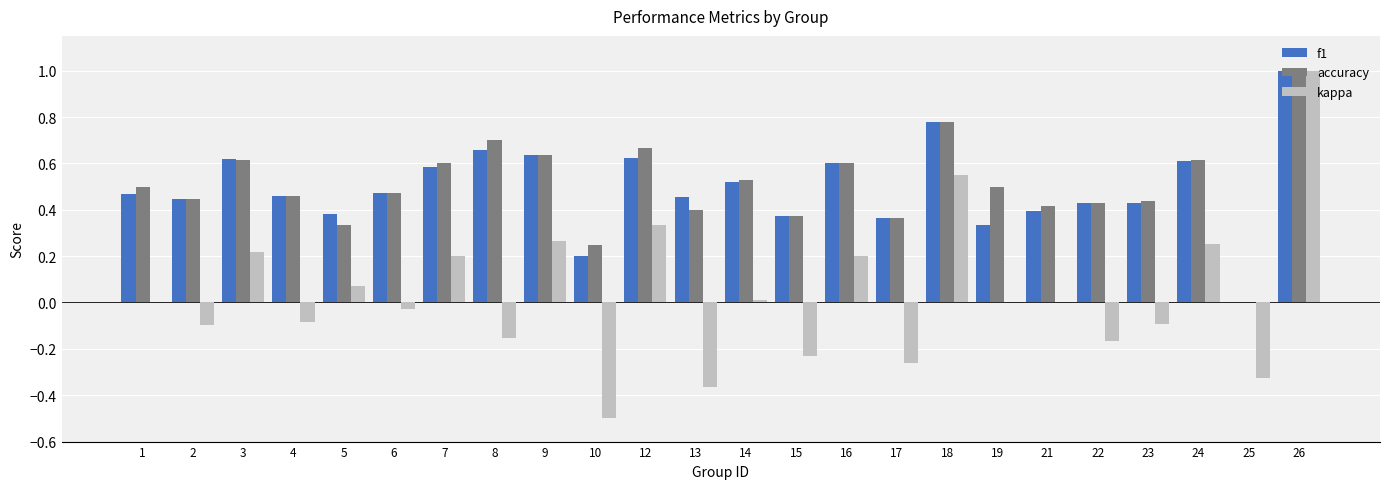

At which category is the sum across all series the highest?

26